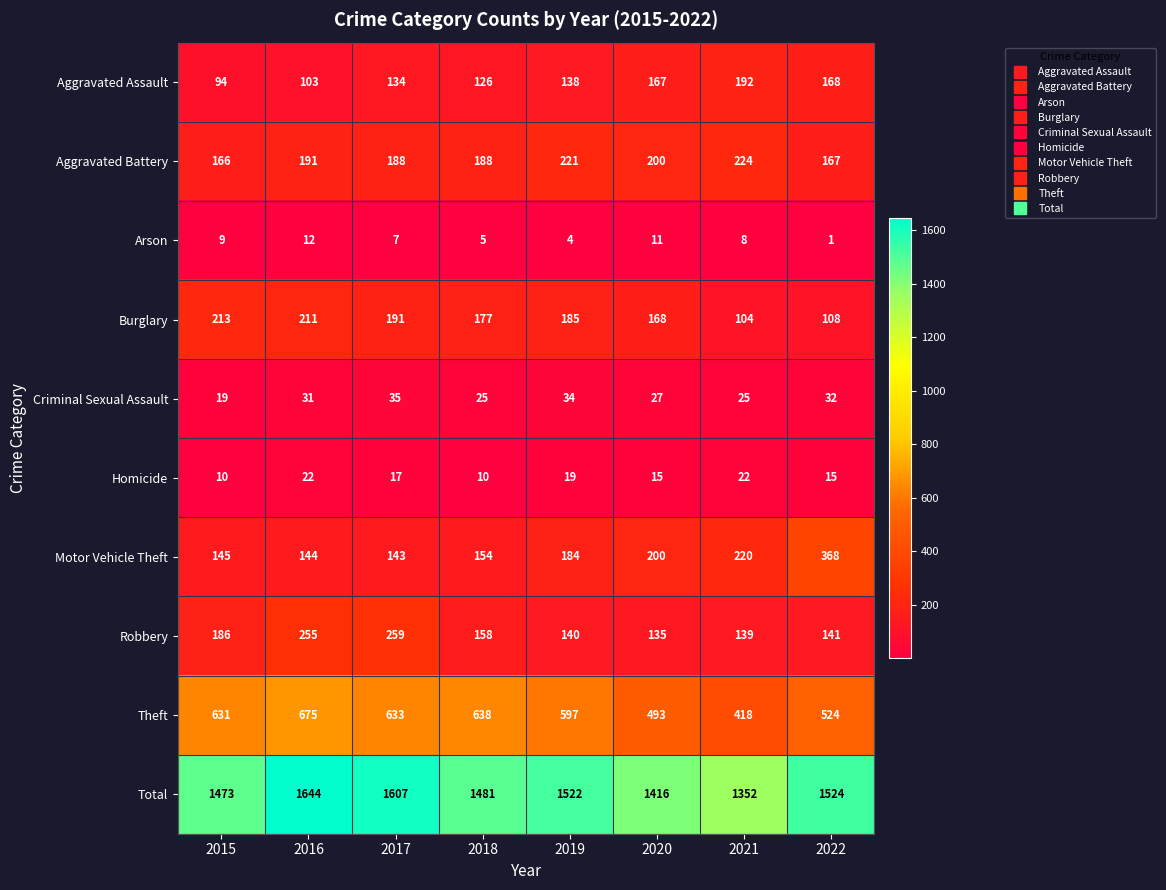

How many values in the Arson series are below 8?

4